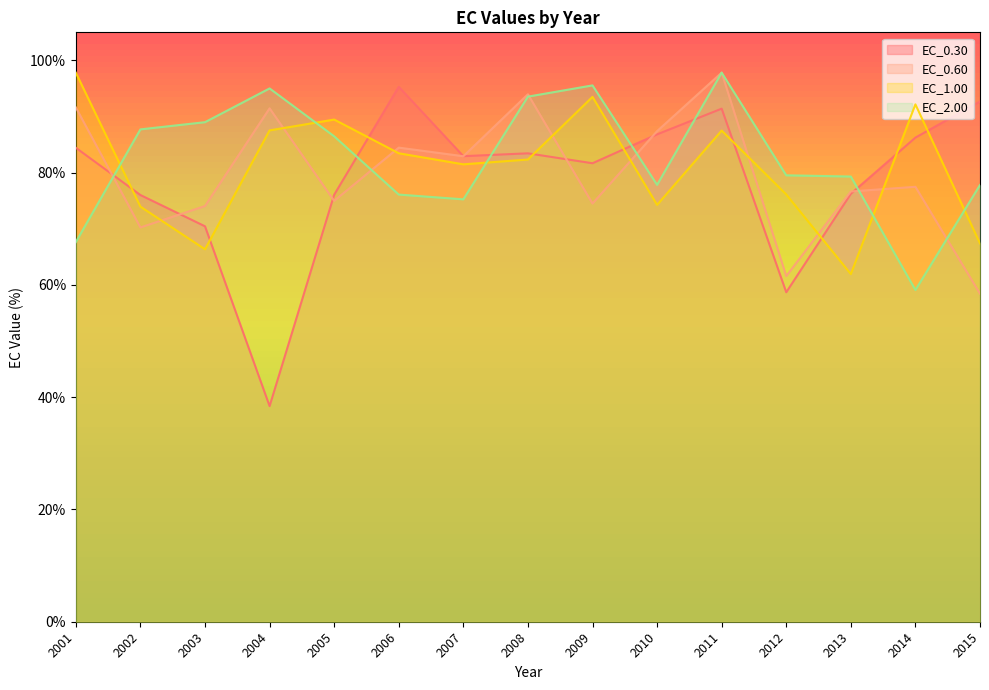

Is it true that EC_1.00 equals 82.3 at 2008?

True